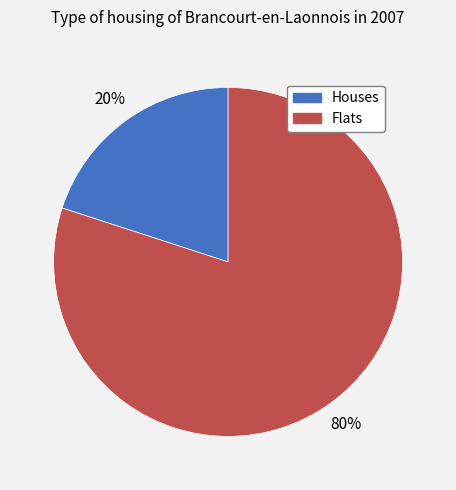

To the nearest percent, what is the difference between the largest and smallest slice percentages?

60%